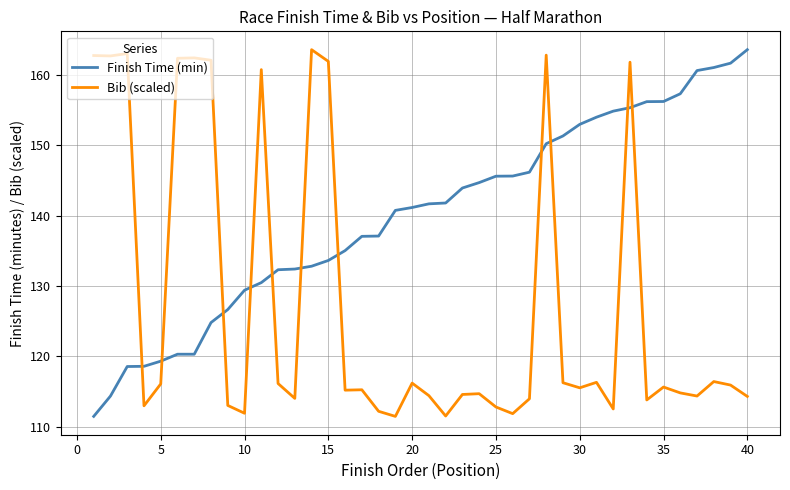

True or false: Finish Time (min) and Bib (scaled) intersect in this chart.

True